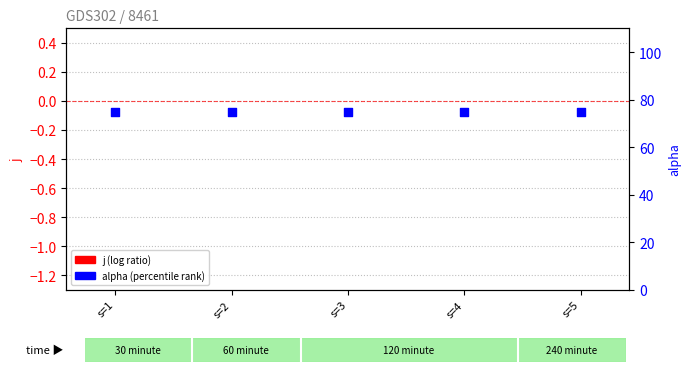

What are all the series names shown in the legend?

j, alpha